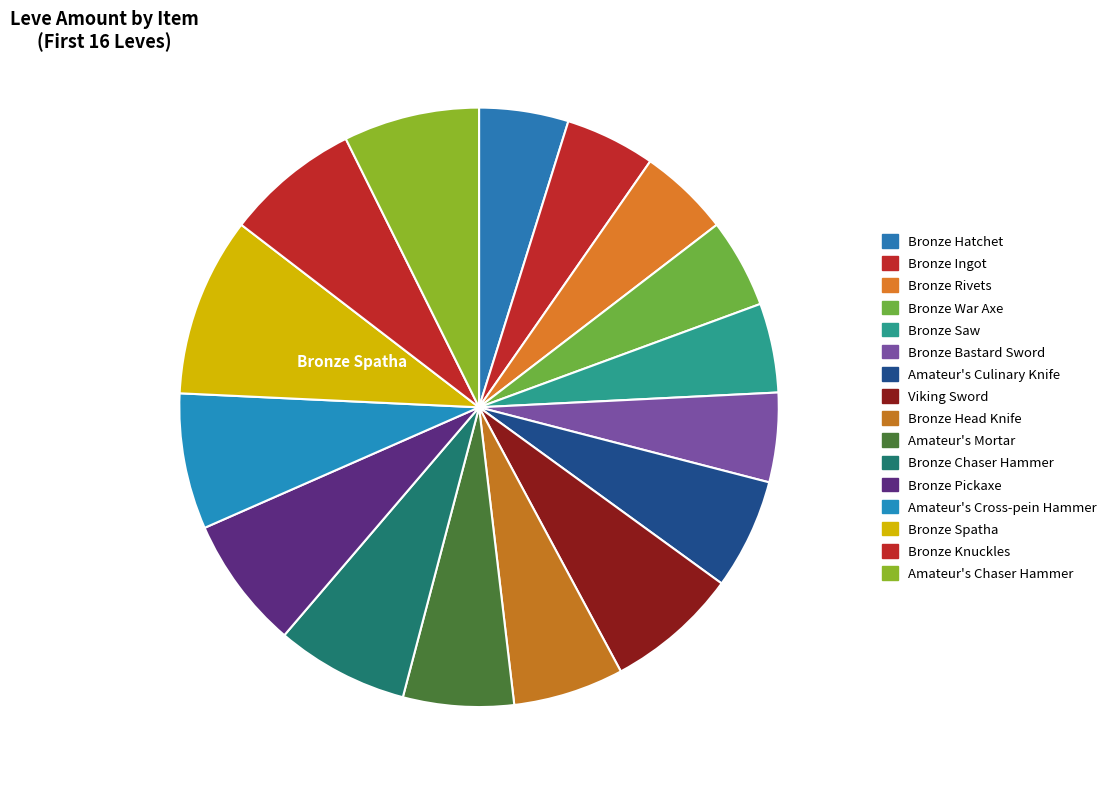

How many slices are in this pie chart?

16